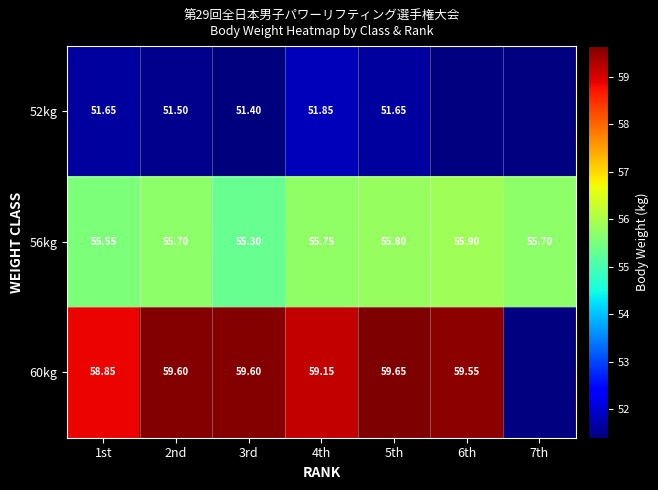

Is the value of 60kg at 2nd greater than the value of 52kg at 3rd?

Yes